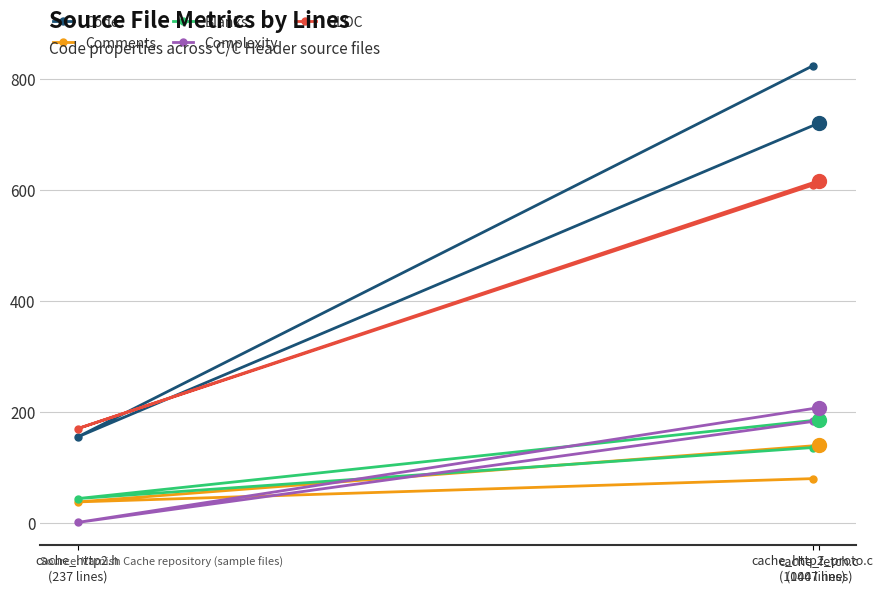

What are all the series names shown in the legend?

Code, Comments, Blanks, Complexity, ULOC